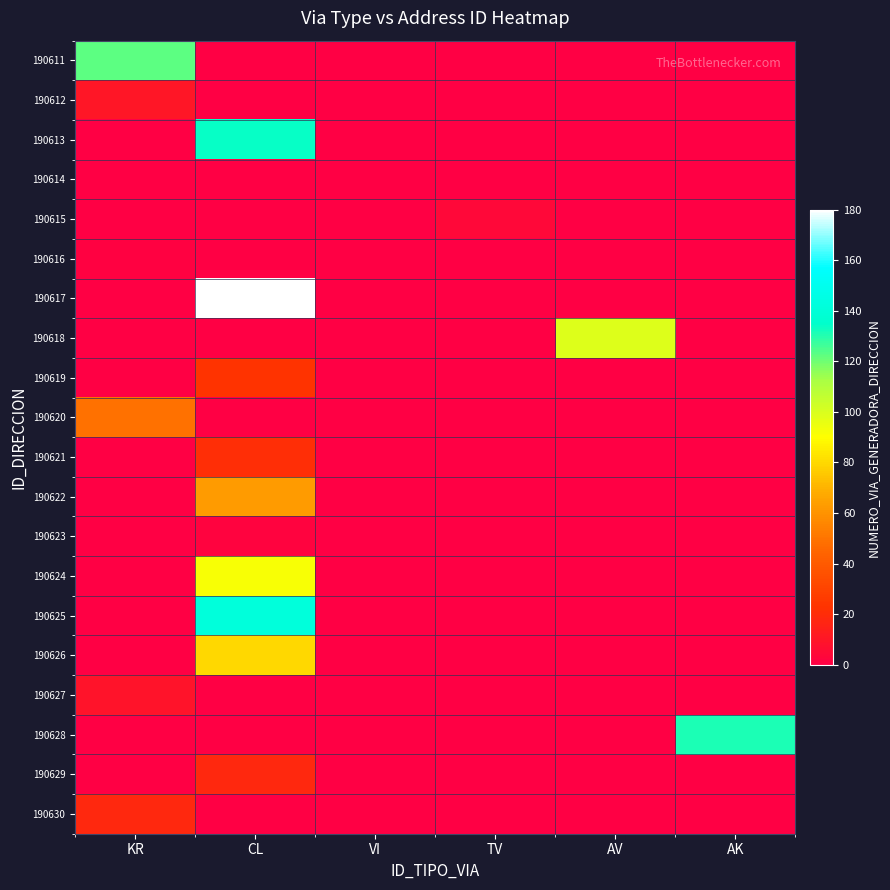

At VI, list the series in order from largest to smallest.

190611, 190612, 190613, 190614, 190615, 190616, 190617, 190618, 190619, 190620, 190621, 190622, 190623, 190624, 190625, 190626, 190627, 190628, 190629, 190630